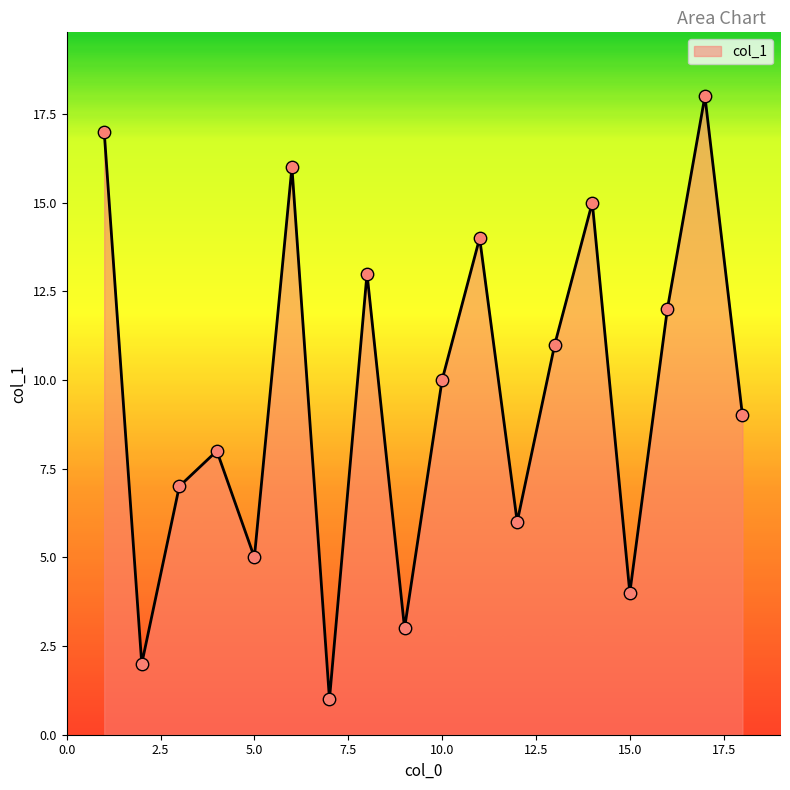

What is the difference between the maximum and minimum values?

17